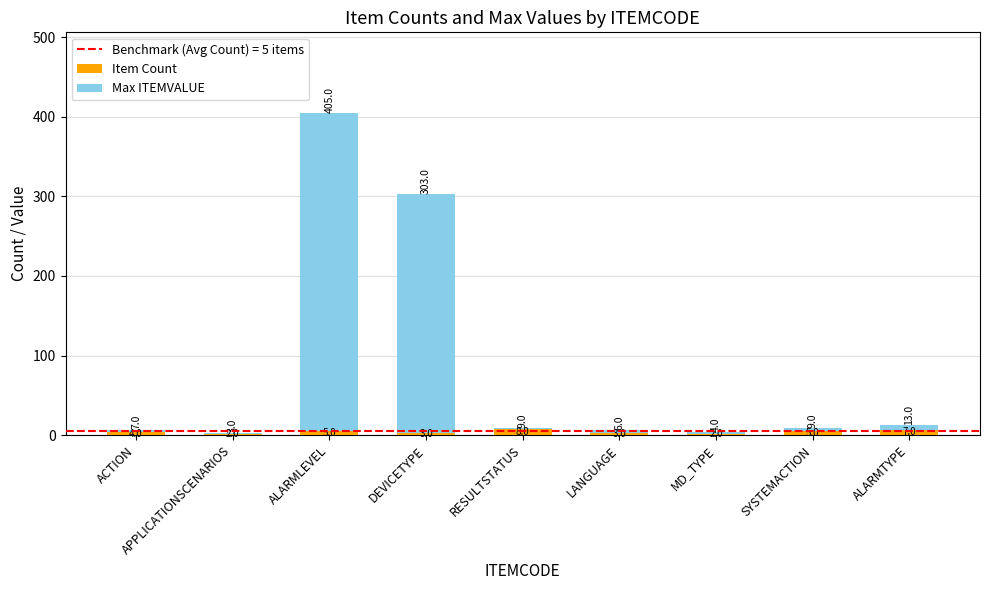

At which label does Item Count reach its peak?

RESULTSTATUS